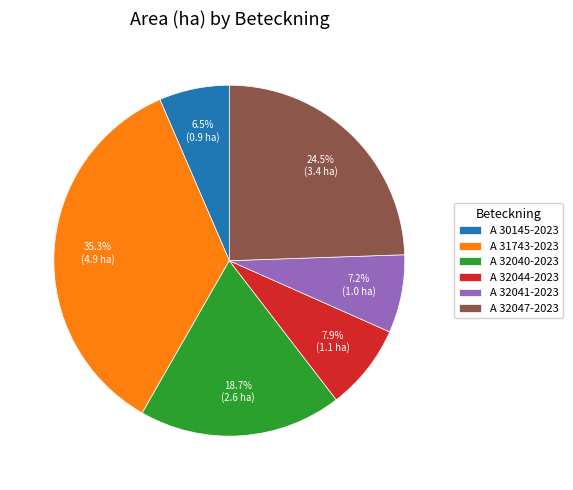

Does A 32044-2023 represent more than half of the total?

No